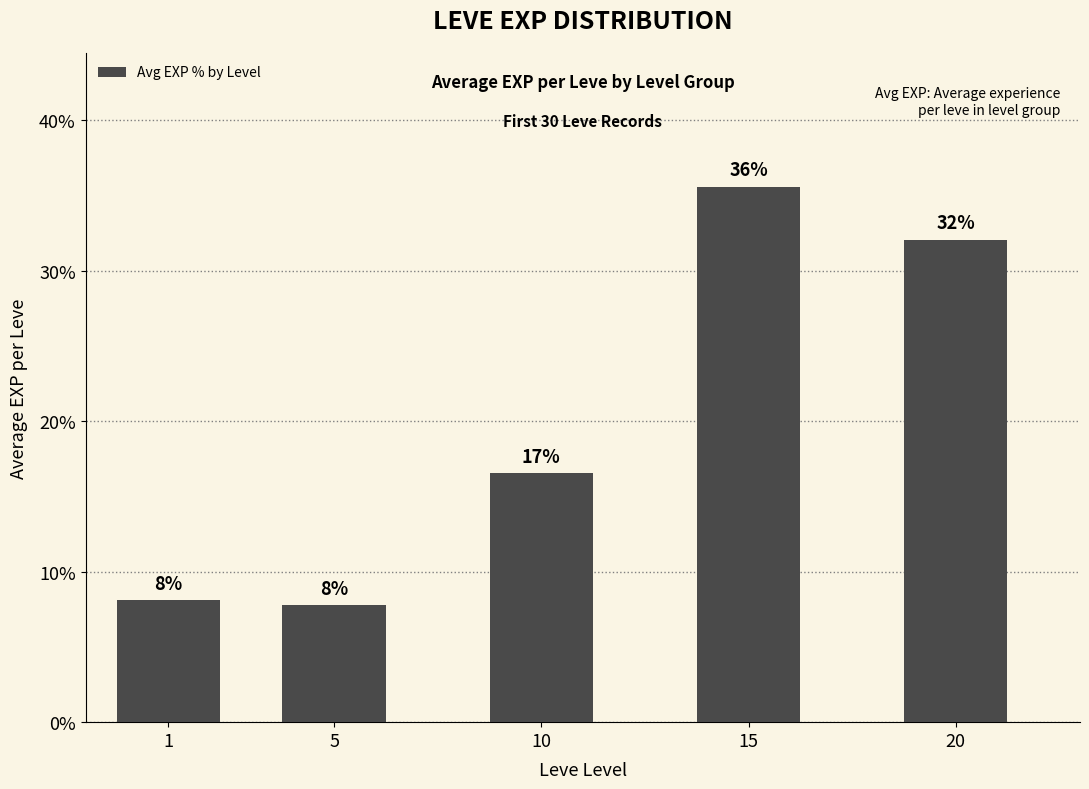

Which category has the highest value across all series?

15